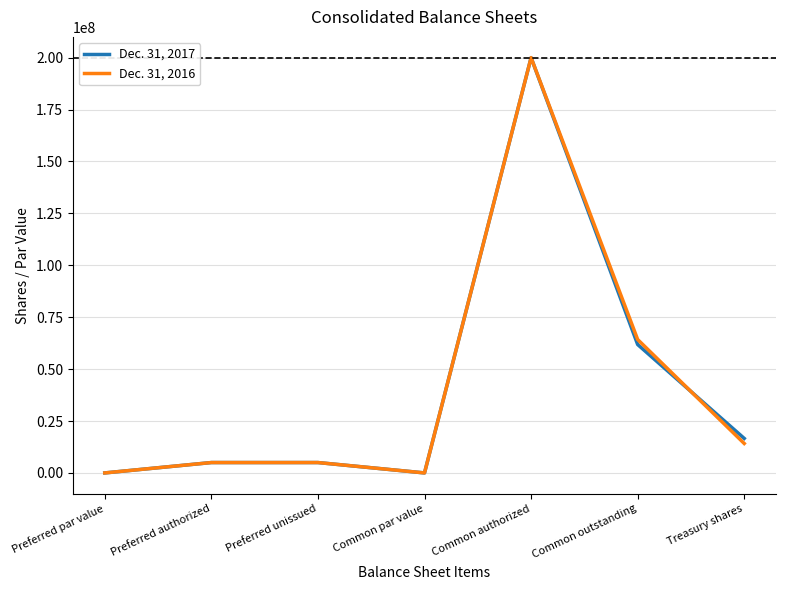

What is the greatest value displayed?

200000000